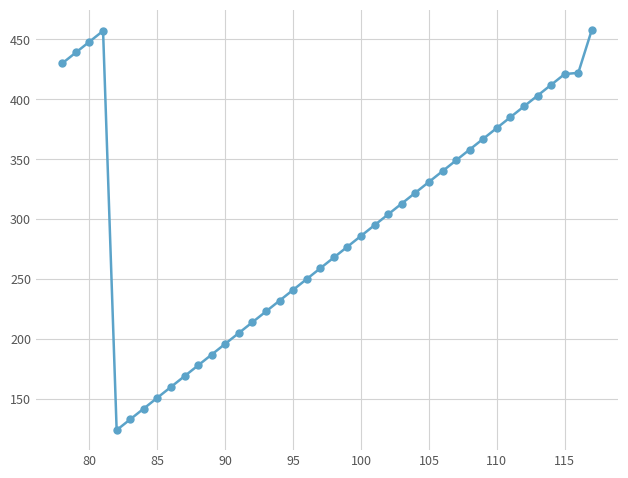

What is the maximum value shown in the chart?

458